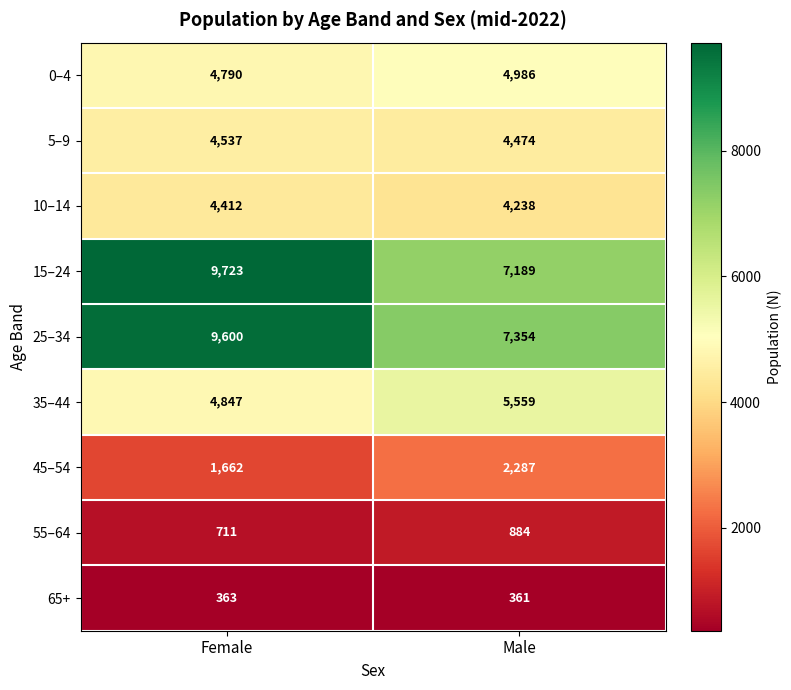

Reading left to right, what are all the values shown in this chart?

0–4: 4790	4986
5–9: 4537	4474
10–14: 4412	4238
15–24: 9723	7189
25–34: 9600	7354
35–44: 4847	5559
45–54: 1662	2287
55–64: 711	884
65+: 363	361